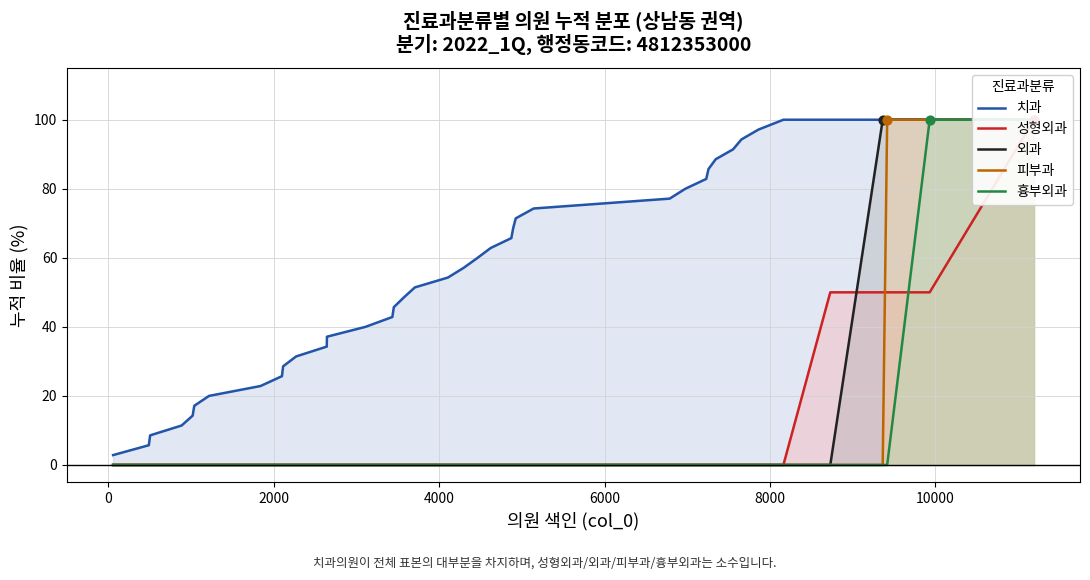

Is the value of 치과 at 26 greater than the value of 외과 at 26?

Yes